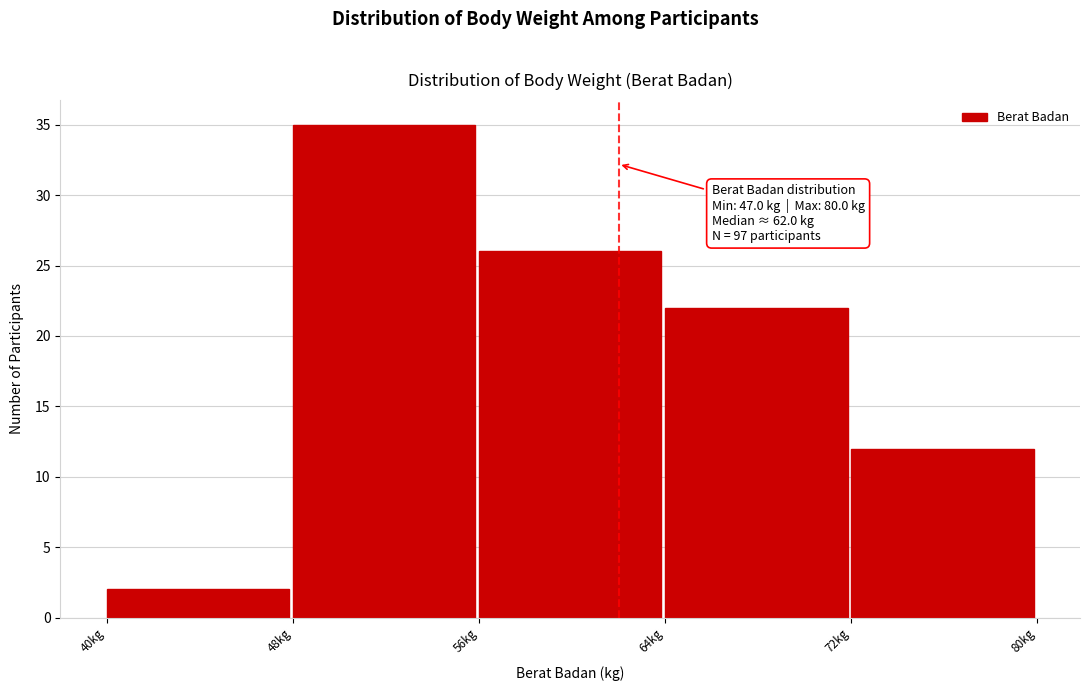

Over which range of the x-axis is the bar tallest?

48 to 56